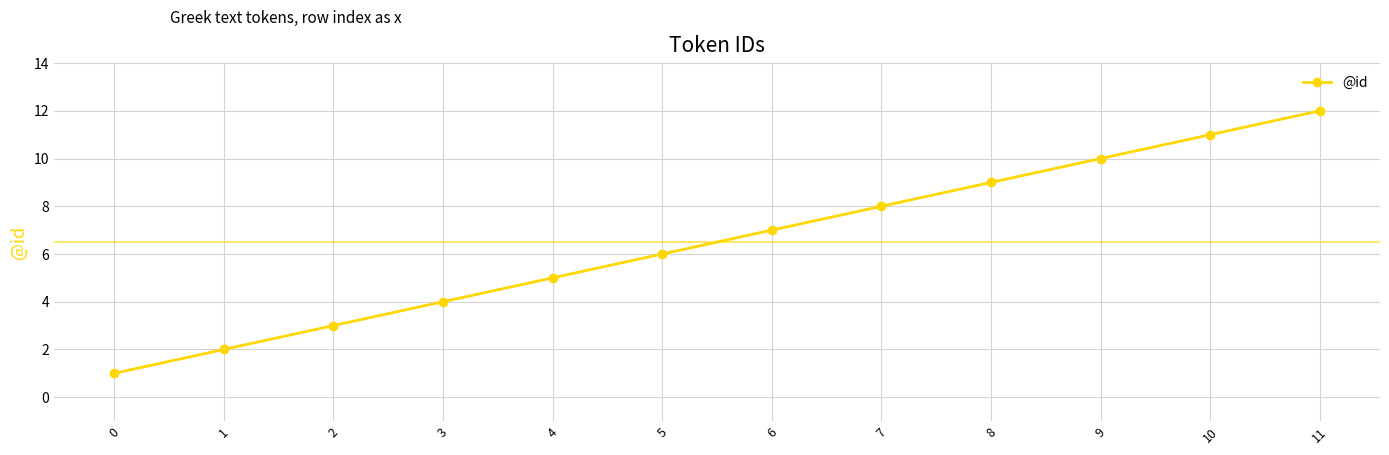

List the labels in order of value, smallest first.

0, 1, 2, 3, 4, 5, 6, 7, 8, 9, 10, 11